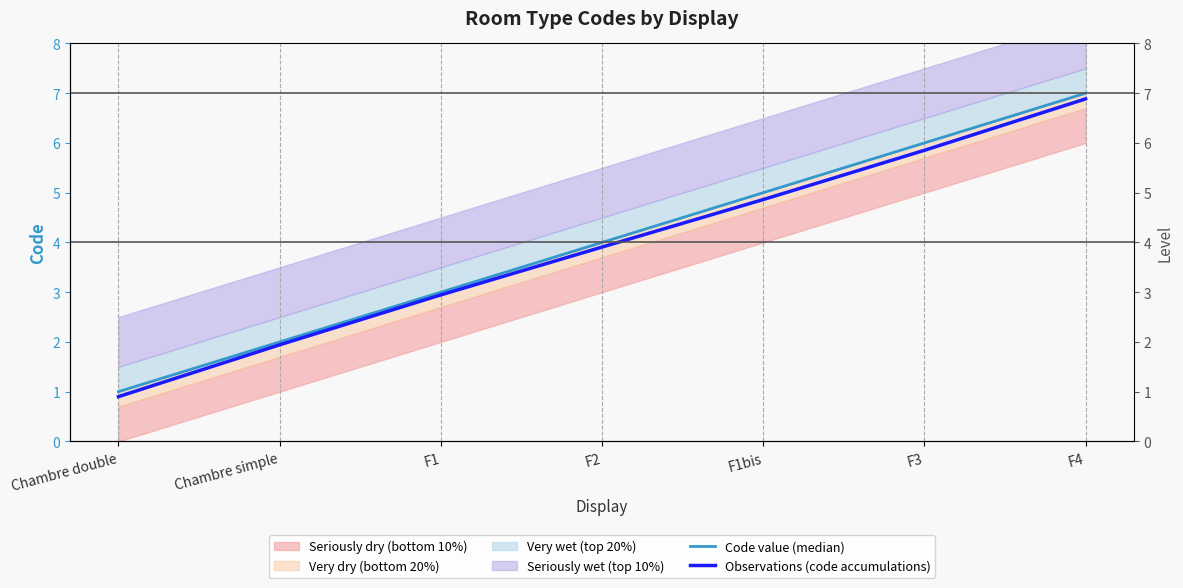

Reading left to right, what are all the values shown in this chart?

Code value (median): Chambre double=1.0	Chambre simple=2.0	F1=3.0	F2=4.0	F1bis=5.0	F3=6.0	F4=7.0
Observations (code accumulations): Chambre double=0.9	Chambre simple=1.9	F1=2.9	F2=3.9	F1bis=4.9	F3=5.9	F4=6.9